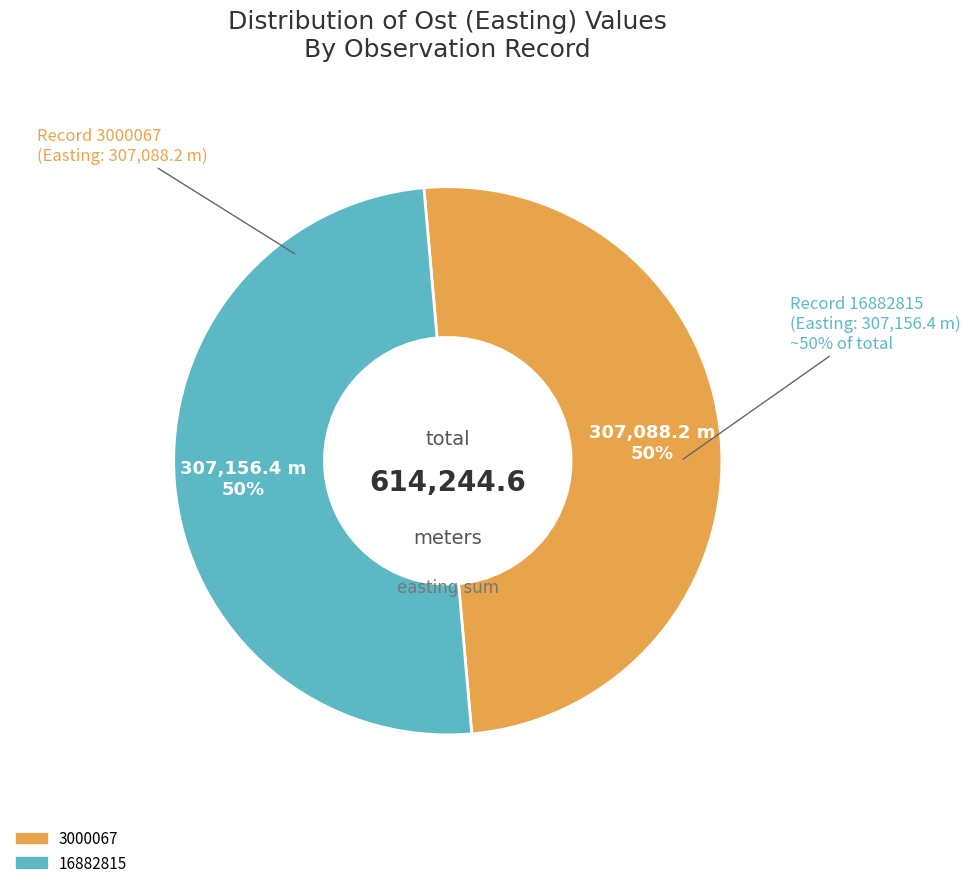

To the nearest percent, what percentage of the pie is 16882815?

50%